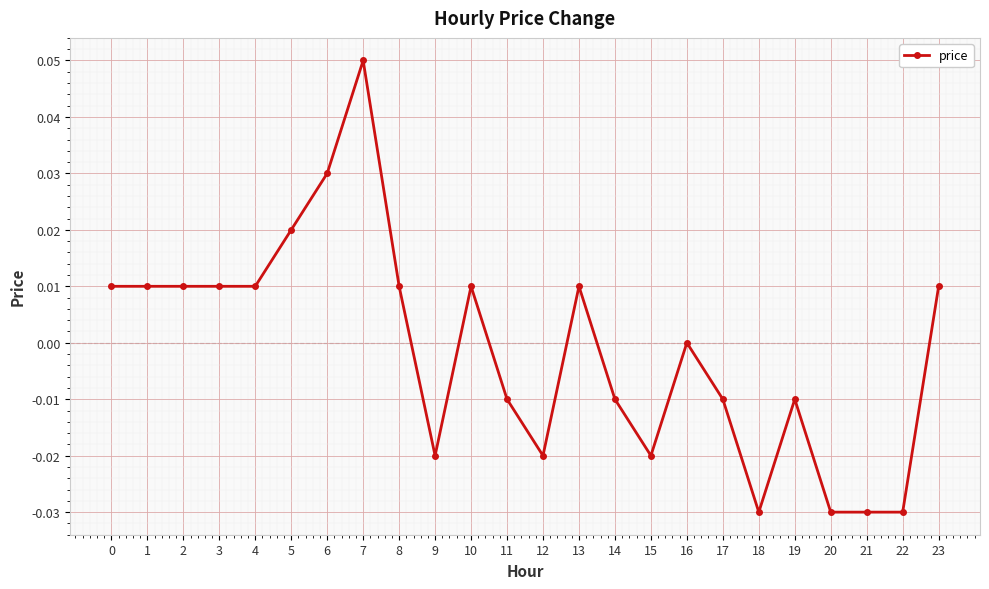

How many data points does each series have?

24